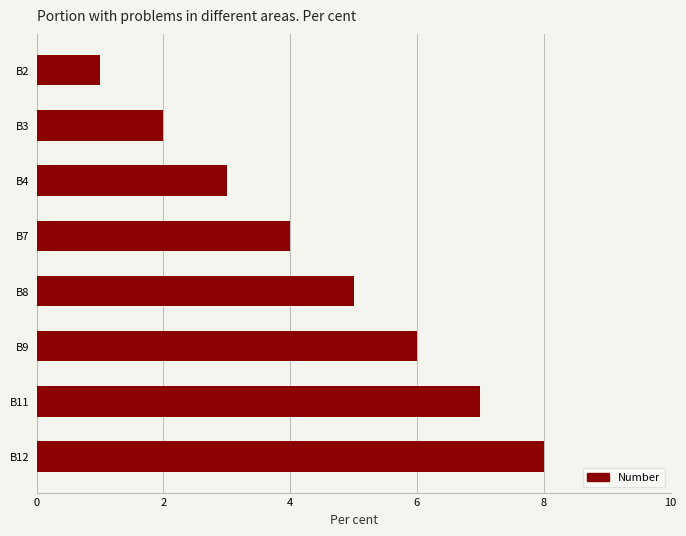

What is the difference between the maximum and minimum values?

7